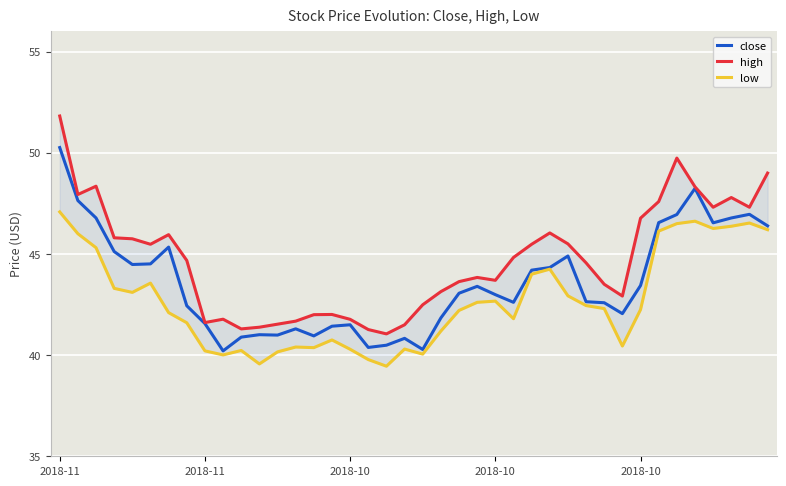

At 22, list the series in order from largest to smallest.

high, close, low